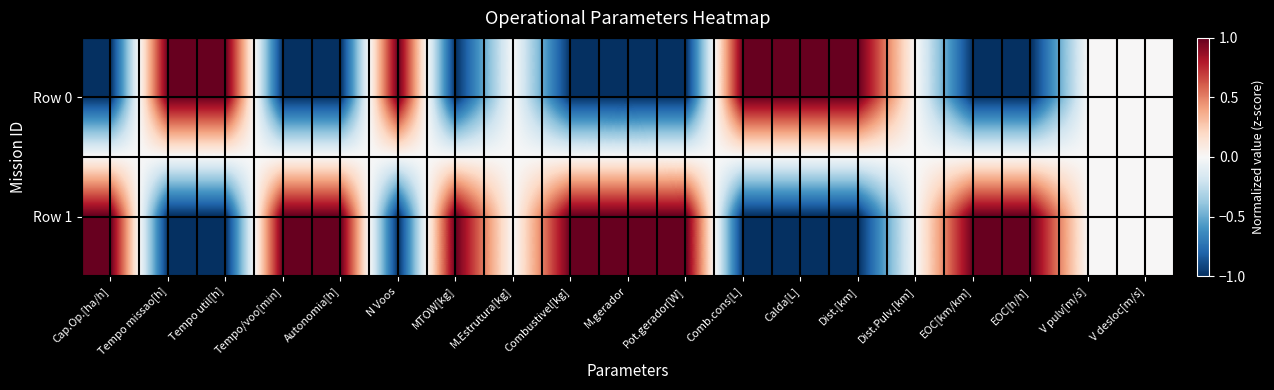

Rank the series by their maximum value, from lowest to highest.

Row 0, Row 1